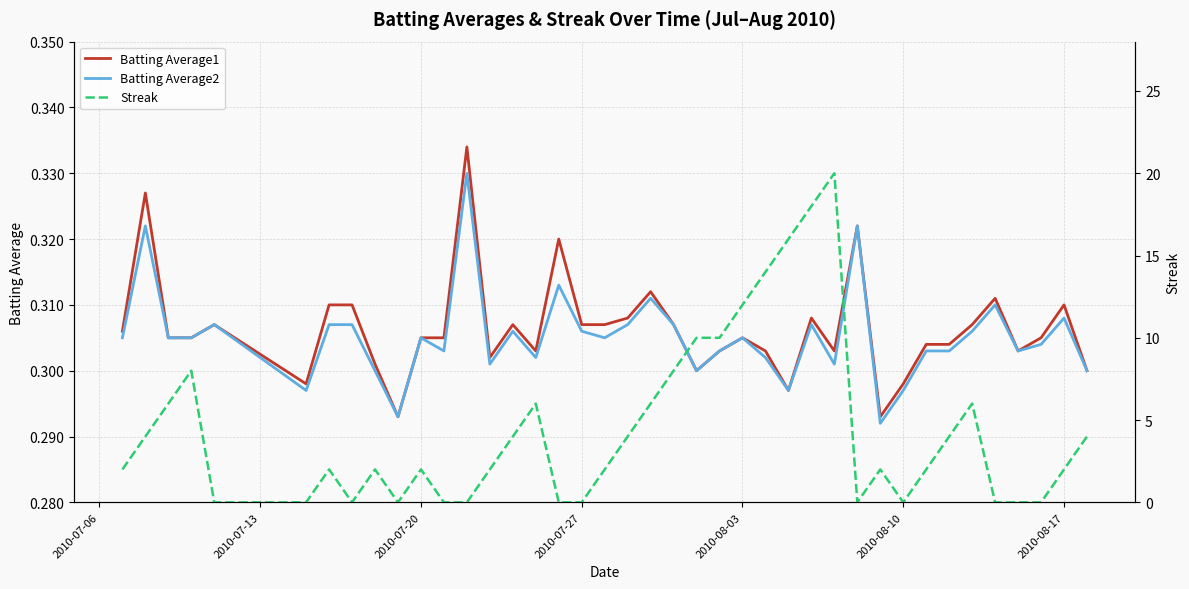

Is this an area chart (filled region under the line)?

No